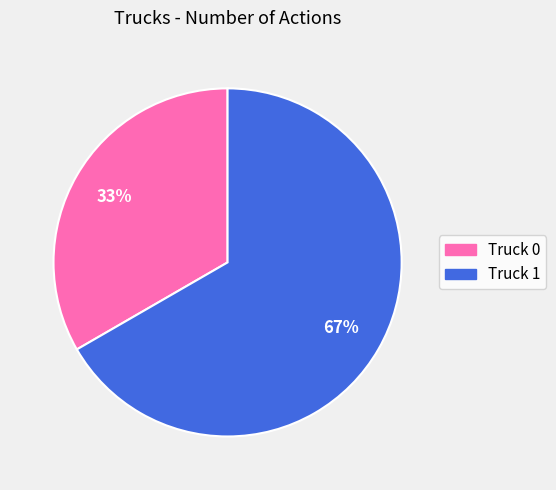

What is the majority slice?

Truck 1